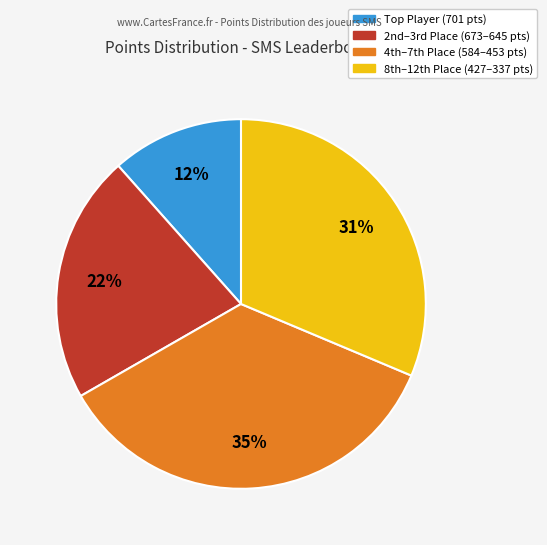

Is there any slice that represents more than half of the pie?

No